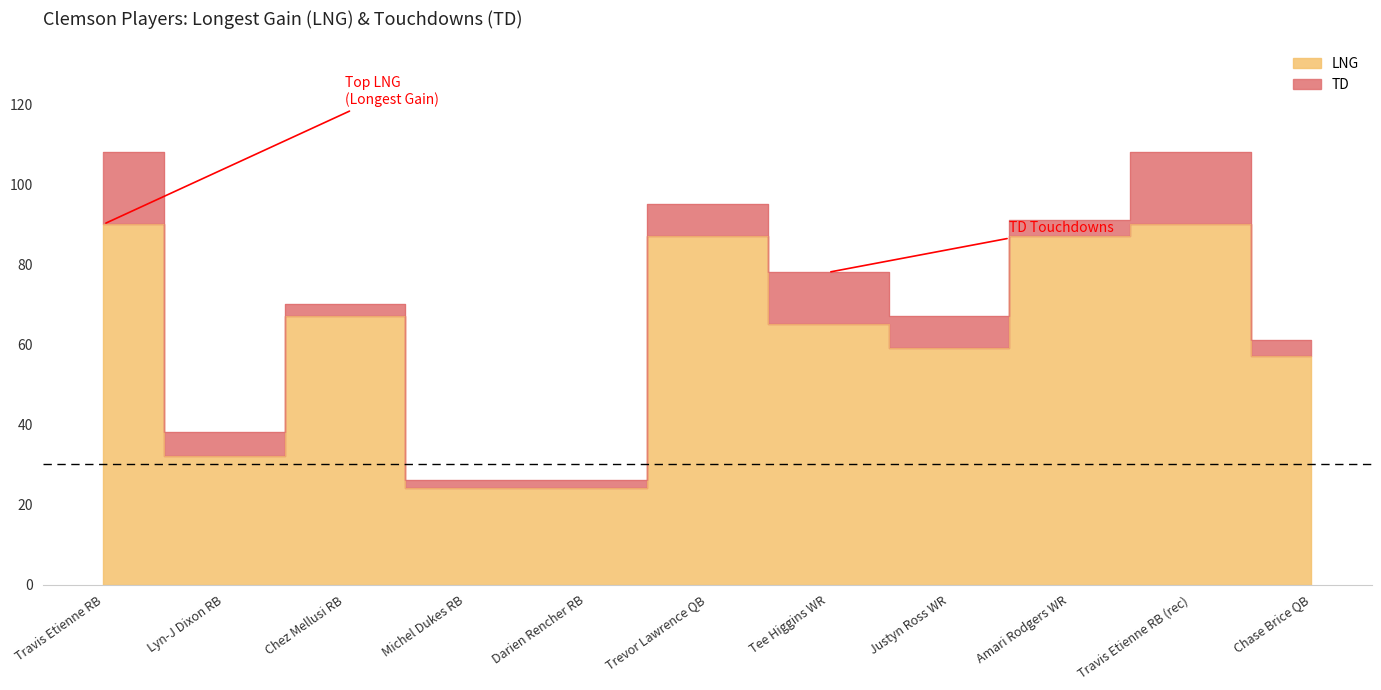

How many interior local valleys (lower than both neighbors) does the data have?

2